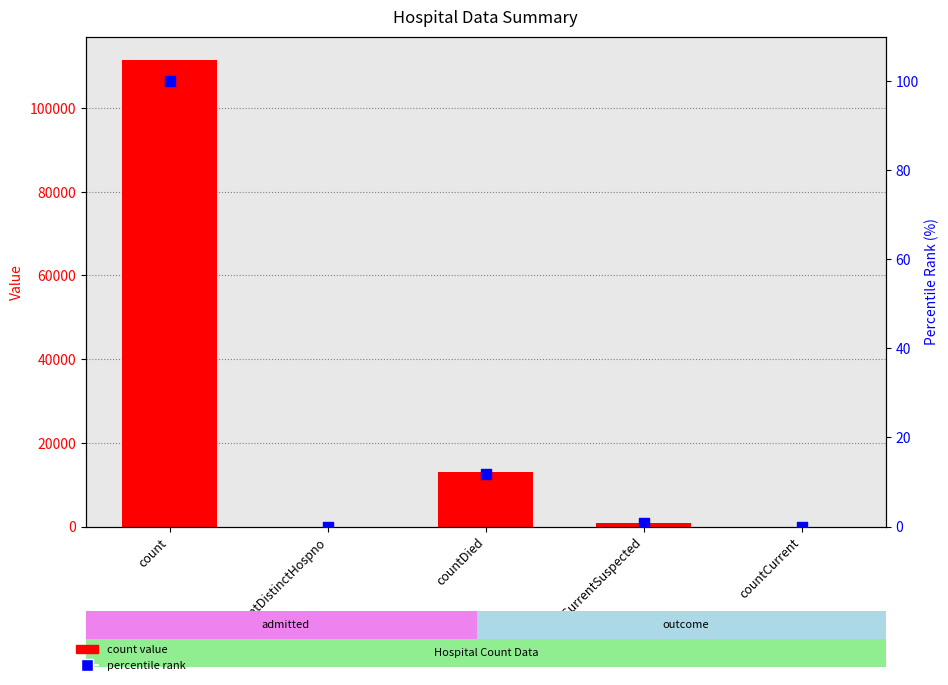

What is the total value across all series at countCurrentSuspected?

964.9